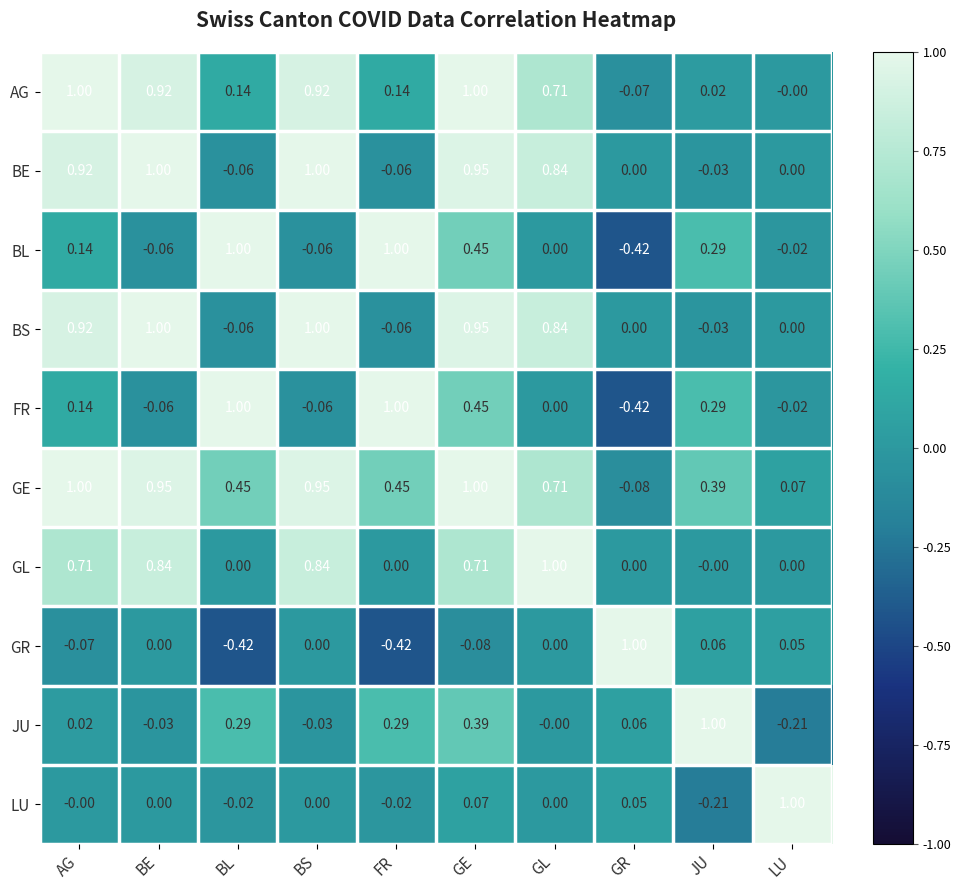

At which label is JU closest to 0?

GL